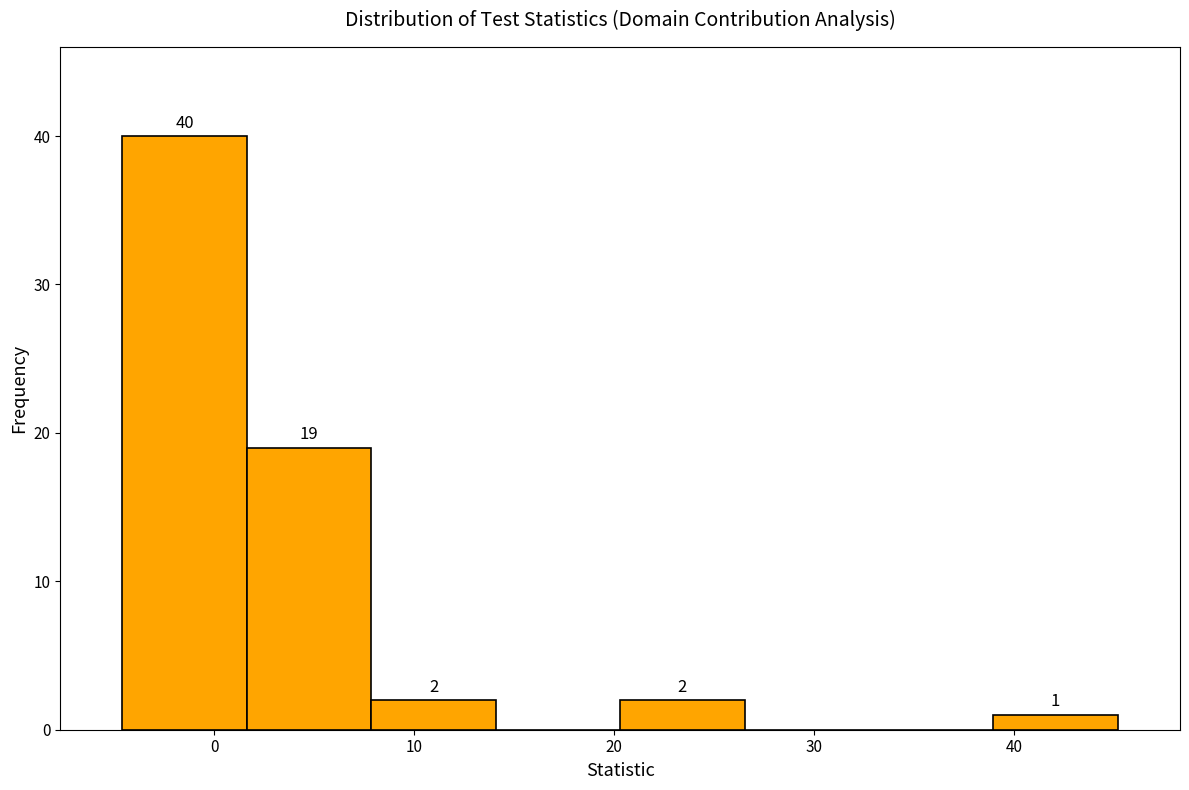

Over which range of the x-axis is the bar tallest?

-5 to 2